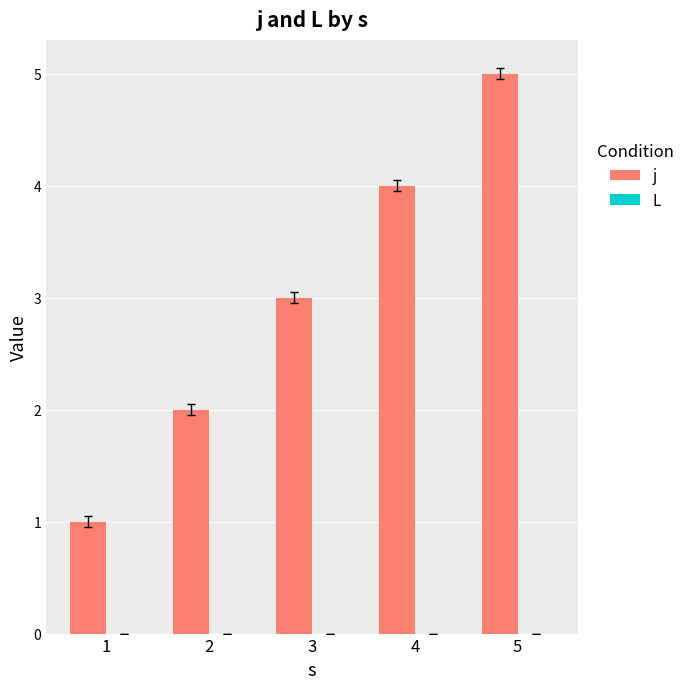

Rank the categories by value from lowest to highest.

1, 2, 3, 4, 5